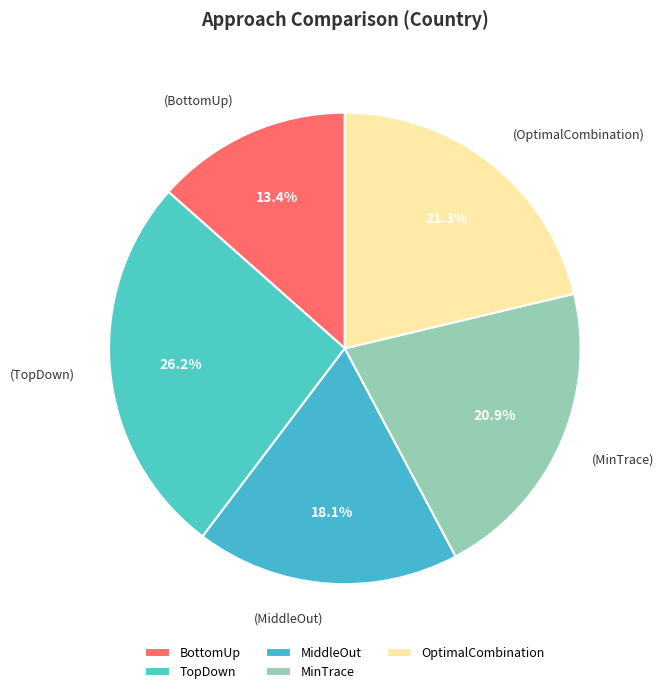

To the nearest percent, what is the difference between the largest and smallest slice percentages?

13%